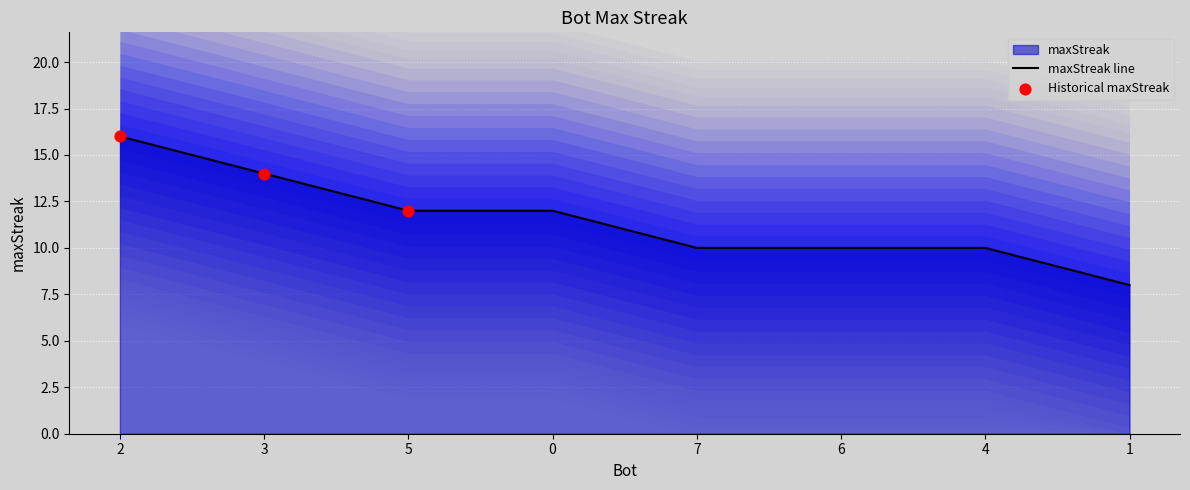

Approximately how many times larger is the value at 5 compared to 4?

1.2